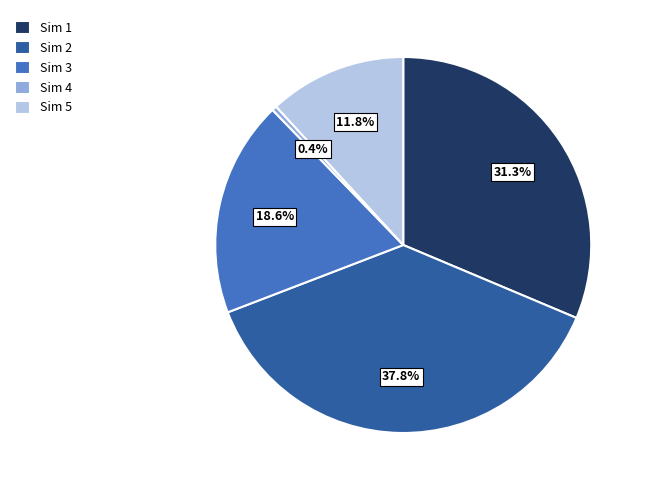

How many slices are in this pie chart?

5